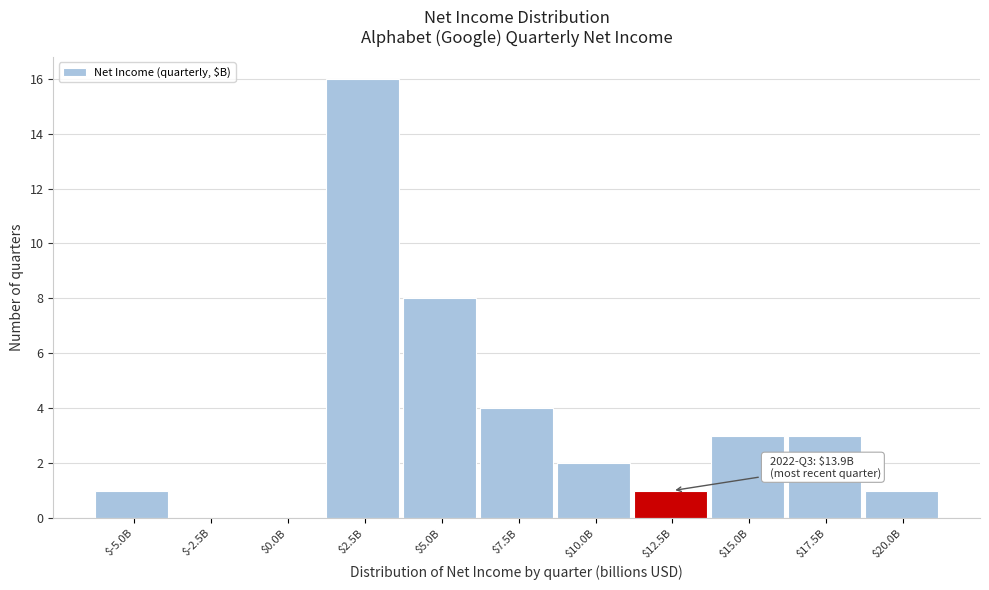

True or false: the data shows 0 at $0.0B.

True